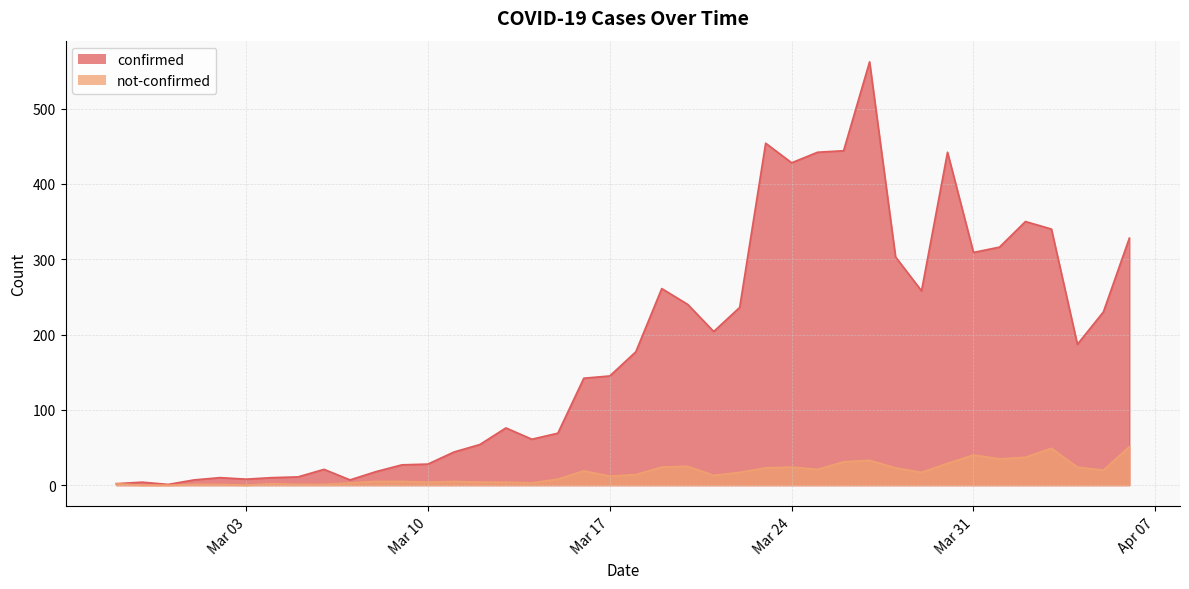

What is the maximum value for not-confirmed?

51